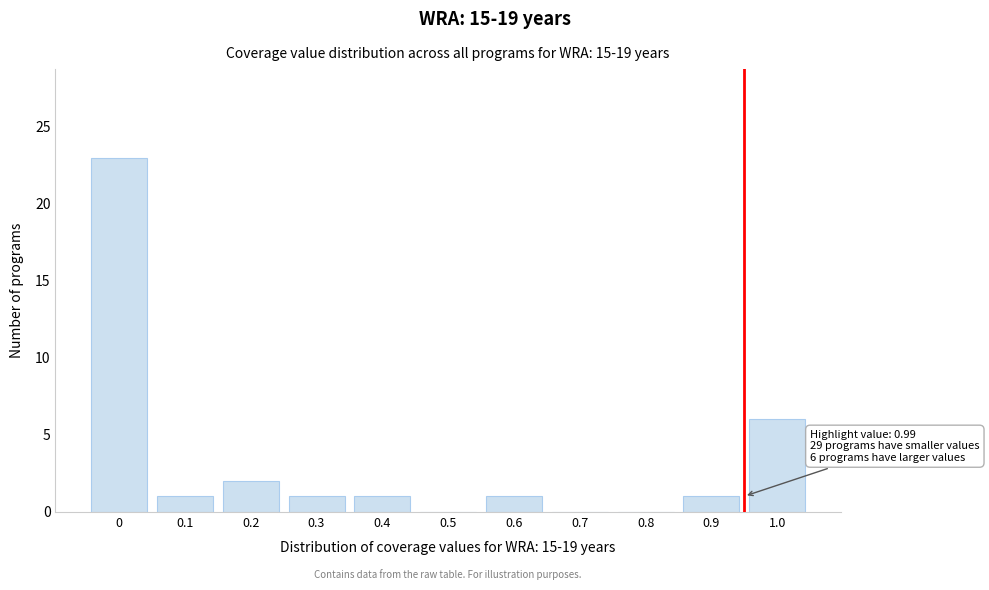

Reading left to right, extract all data points from this chart.

0=23	0.1=1	0.2=2	0.3=1	0.4=1	0.5=0	0.6=1	0.7=0	0.8=0	0.9=1	1.0=6